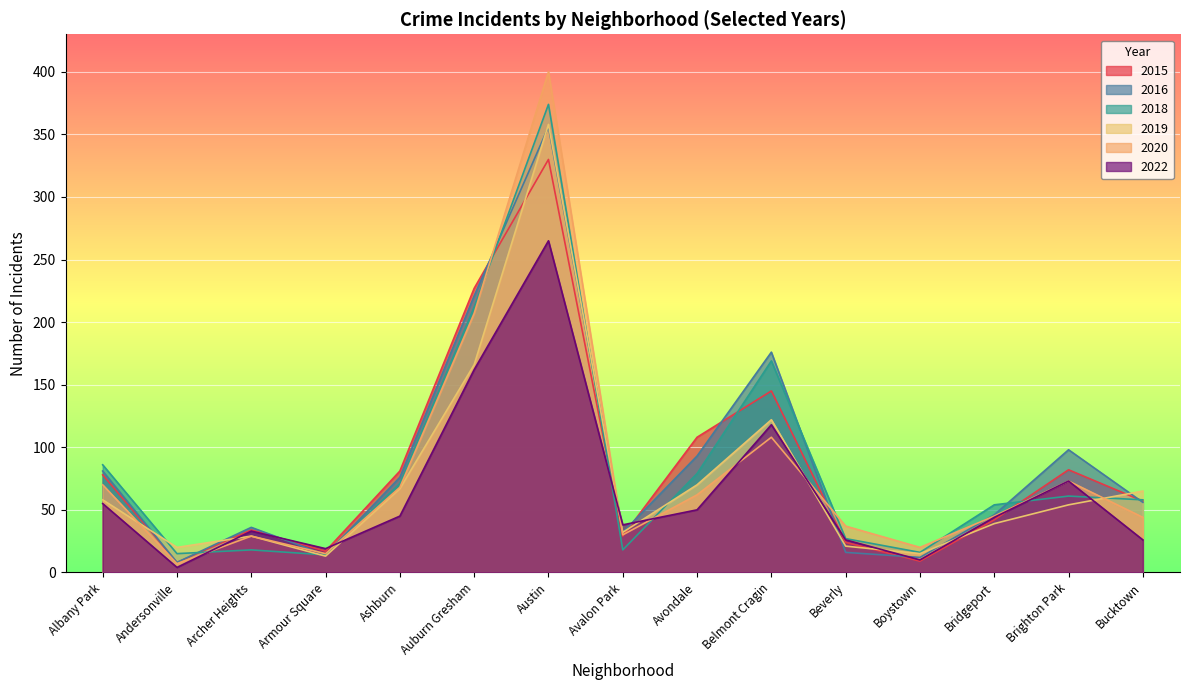

Reading left to right, extract all data points from this chart.

2015: Albany Park=78	Andersonville=8	Archer Heights=34	Armour Square=17	Ashburn=81	Auburn Gresham=227	Austin=330	Avalon Park=29	Avondale=108	Belmont Cragin=145	Beverly=24	Boystown=9	Bridgeport=42	Brighton Park=82	Bucktown=57
2016: Albany Park=81	Andersonville=8	Archer Heights=36	Armour Square=14	Ashburn=76	Auburn Gresham=221	Austin=356	Avalon Park=32	Avondale=93	Belmont Cragin=176	Beverly=16	Boystown=12	Bridgeport=46	Brighton Park=98	Bucktown=56
2018: Albany Park=86	Andersonville=15	Archer Heights=18	Armour Square=14	Ashburn=71	Auburn Gresham=212	Austin=374	Avalon Park=18	Avondale=79	Belmont Cragin=169	Beverly=27	Boystown=16	Bridgeport=54	Brighton Park=61	Bucktown=58
2019: Albany Park=58	Andersonville=20	Archer Heights=29	Armour Square=13	Ashburn=67	Auburn Gresham=166	Austin=358	Avalon Park=32	Avondale=70	Belmont Cragin=122	Beverly=21	Boystown=15	Bridgeport=39	Brighton Park=54	Bucktown=65
2020: Albany Park=70	Andersonville=7	Archer Heights=29	Armour Square=15	Ashburn=68	Auburn Gresham=207	Austin=400	Avalon Park=30	Avondale=62	Belmont Cragin=108	Beverly=37	Boystown=20	Bridgeport=45	Brighton Park=73	Bucktown=44
2022: Albany Park=55	Andersonville=4	Archer Heights=33	Armour Square=19	Ashburn=45	Auburn Gresham=162	Austin=265	Avalon Park=38	Avondale=50	Belmont Cragin=118	Beverly=26	Boystown=10	Bridgeport=44	Brighton Park=73	Bucktown=26